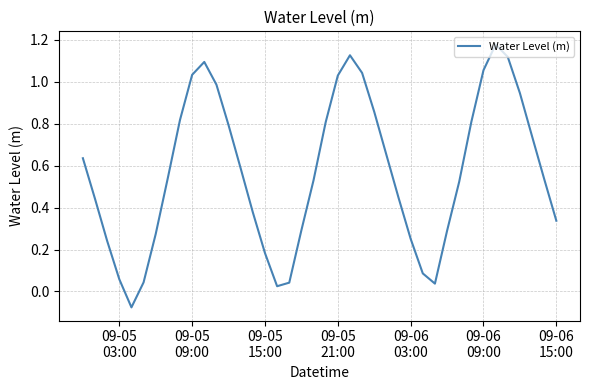

What is the difference between the maximum and minimum values?

1.3